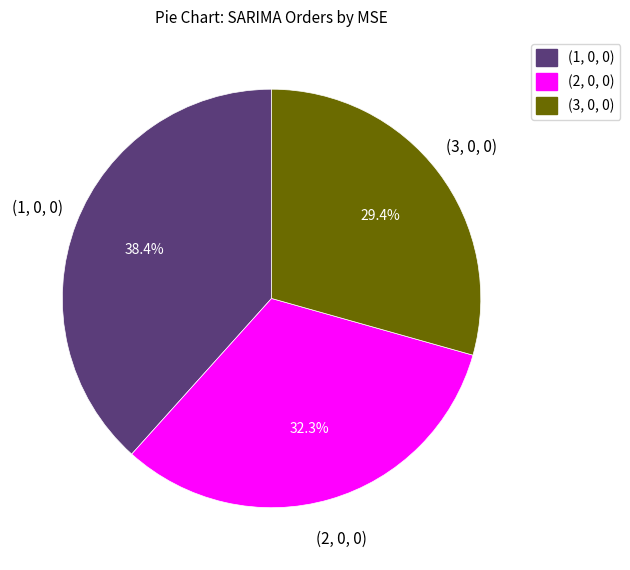

How many segments does this pie chart have?

3